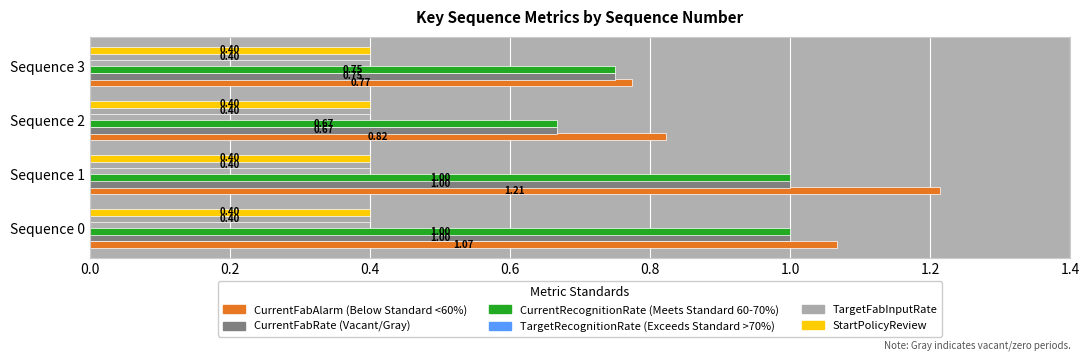

What is the difference between the highest and lowest values at Sequence 2?

0.4